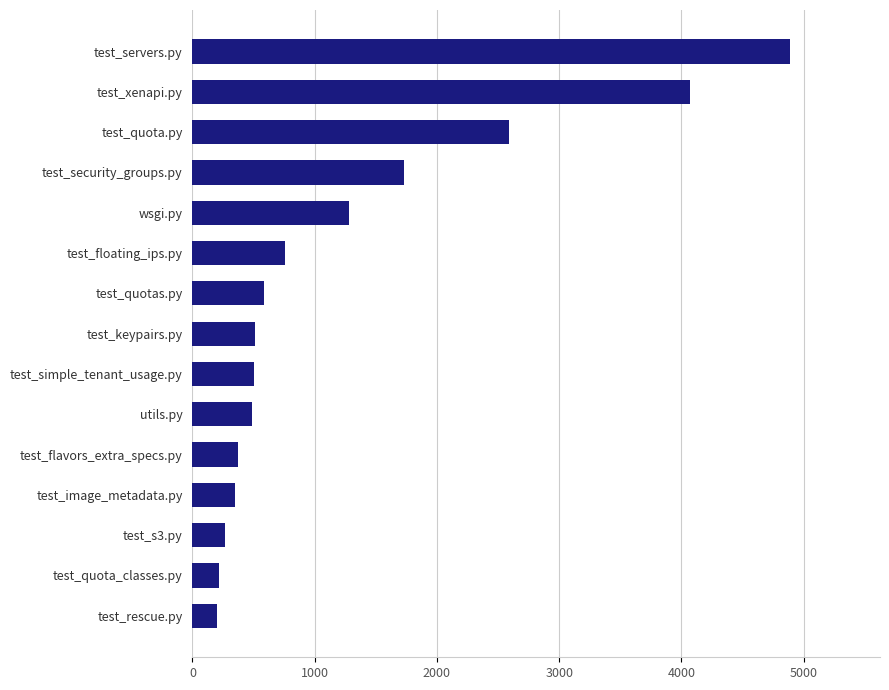

How many bars are there in total?

15